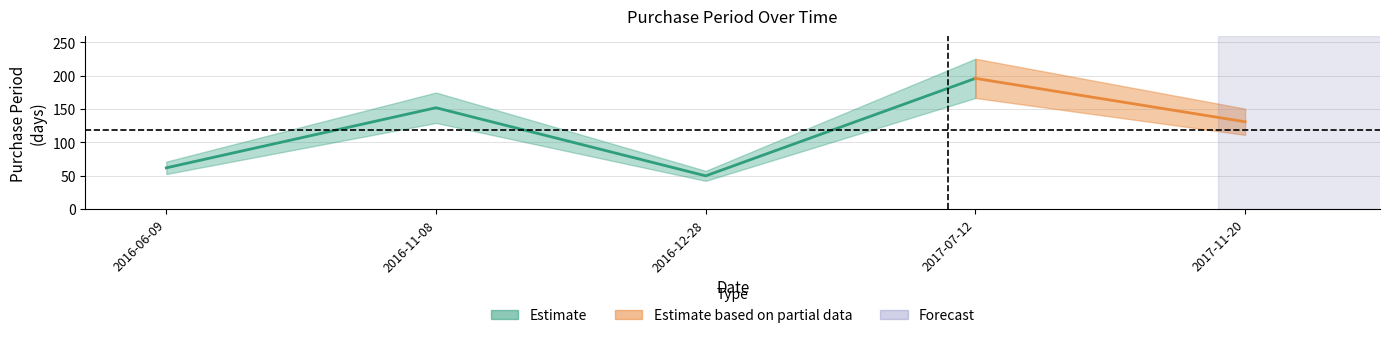

What is the change in value from 2016-11-08 to 2017-11-20?

-21